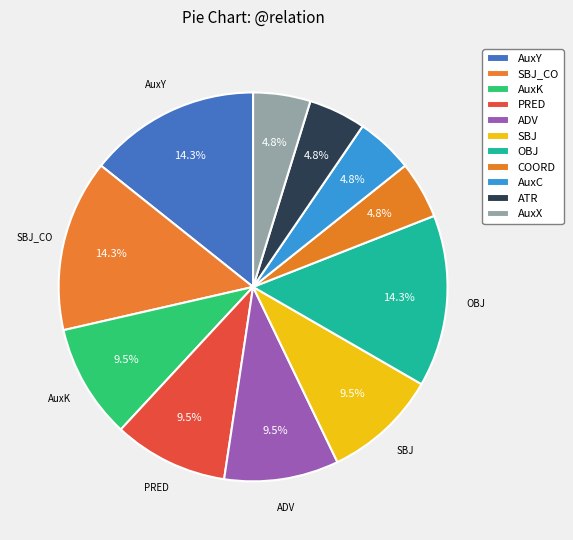

To the nearest percent, what portion does SBJ represent?

10%